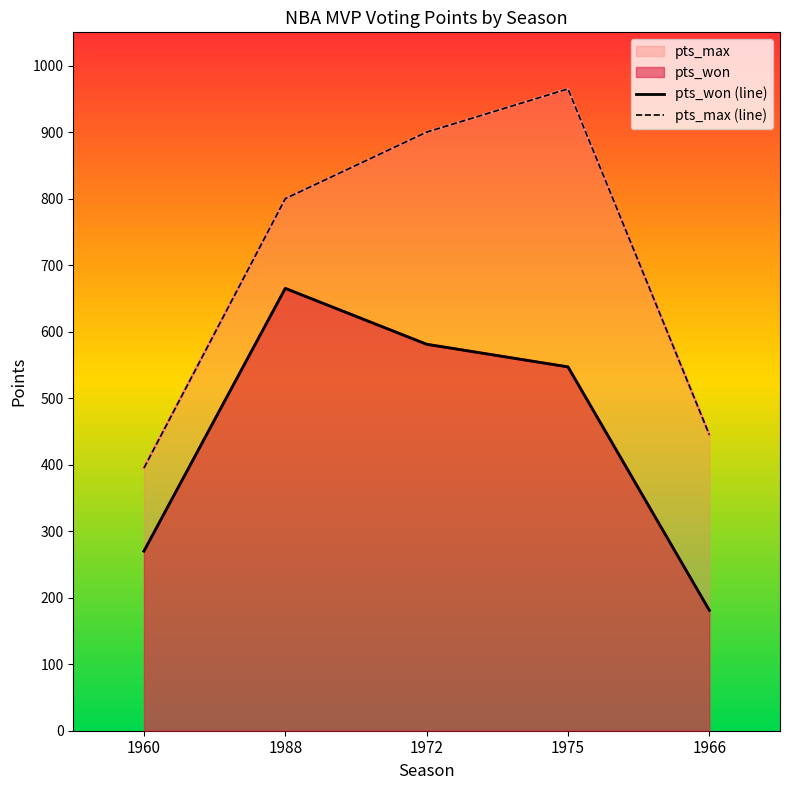

Does the chart display data point markers on the line(s)?

No